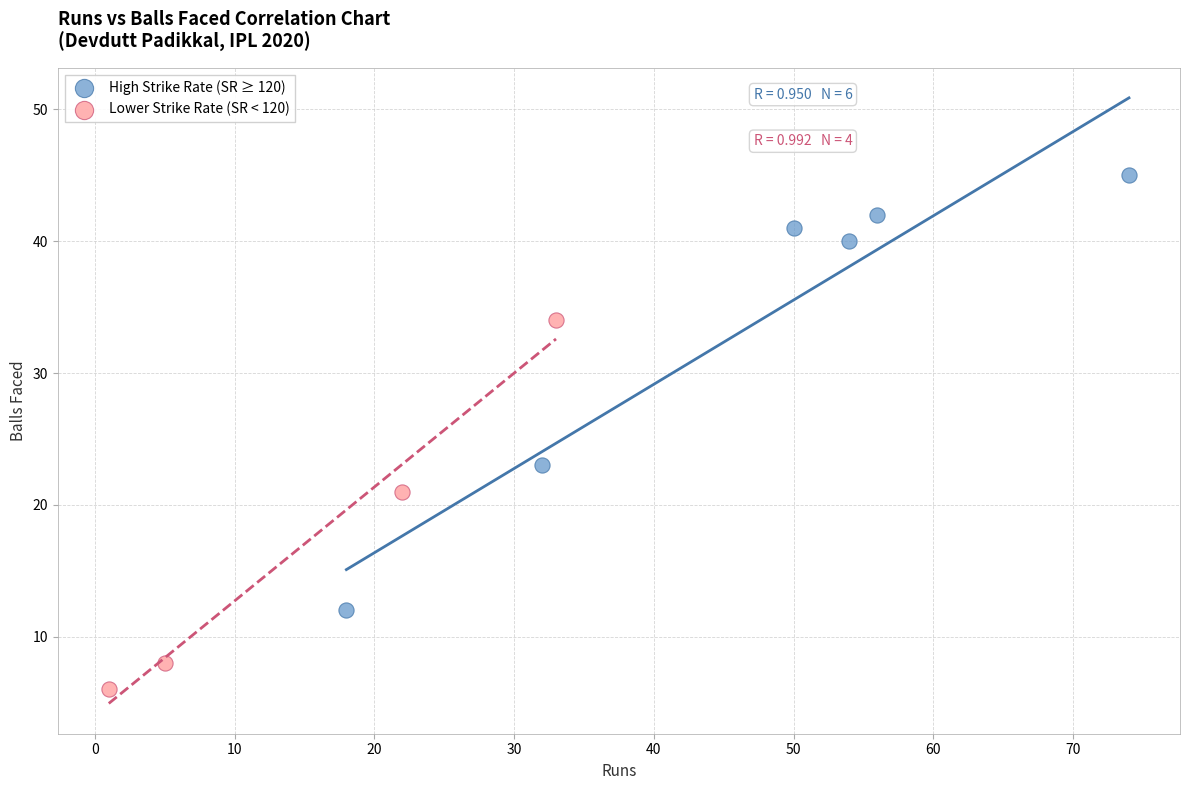

Which series contains the highest Y value?

High Strike Rate (SR ≥ 120)